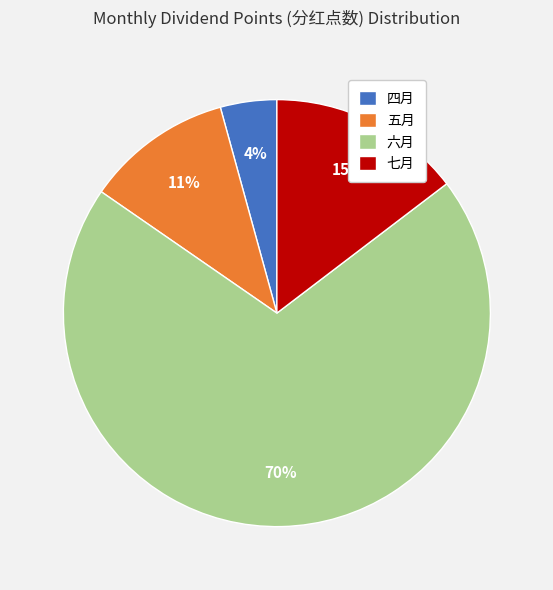

Which slice represents more than half of the pie?

六月